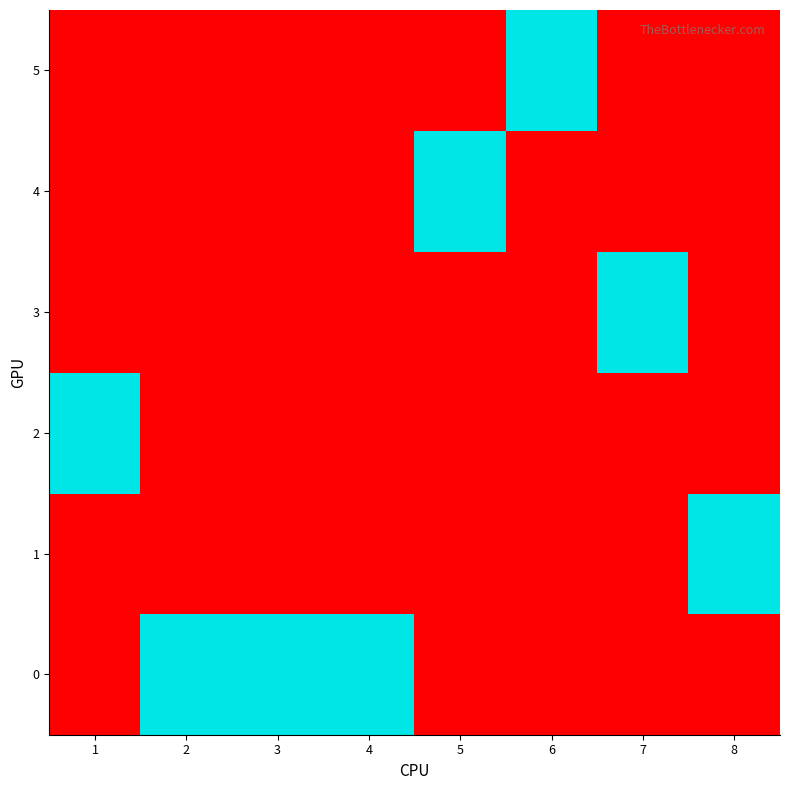

At which category does the chart reach its peak across all series?

2